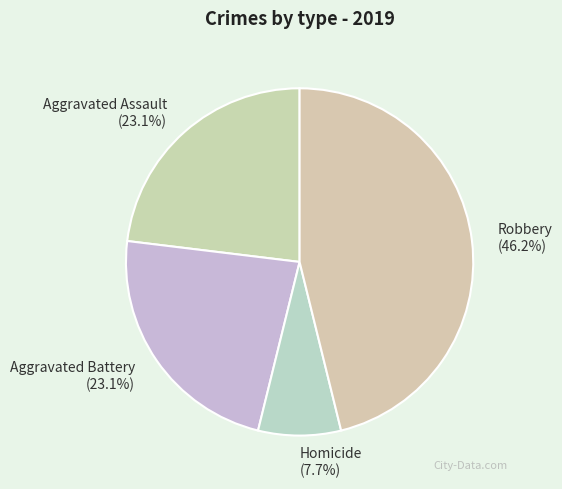

How many segments does this pie chart have?

4